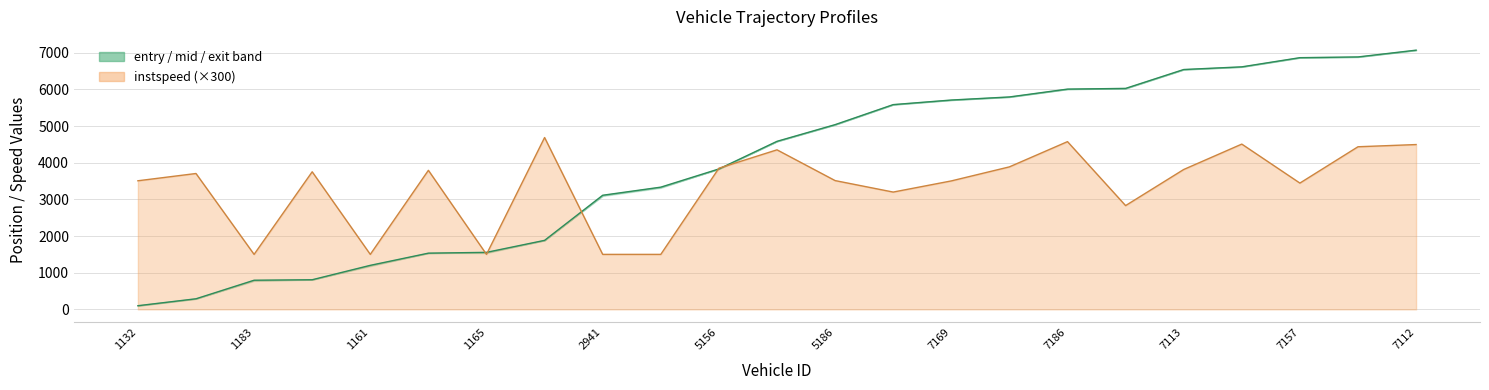

What is the smallest value displayed?

100